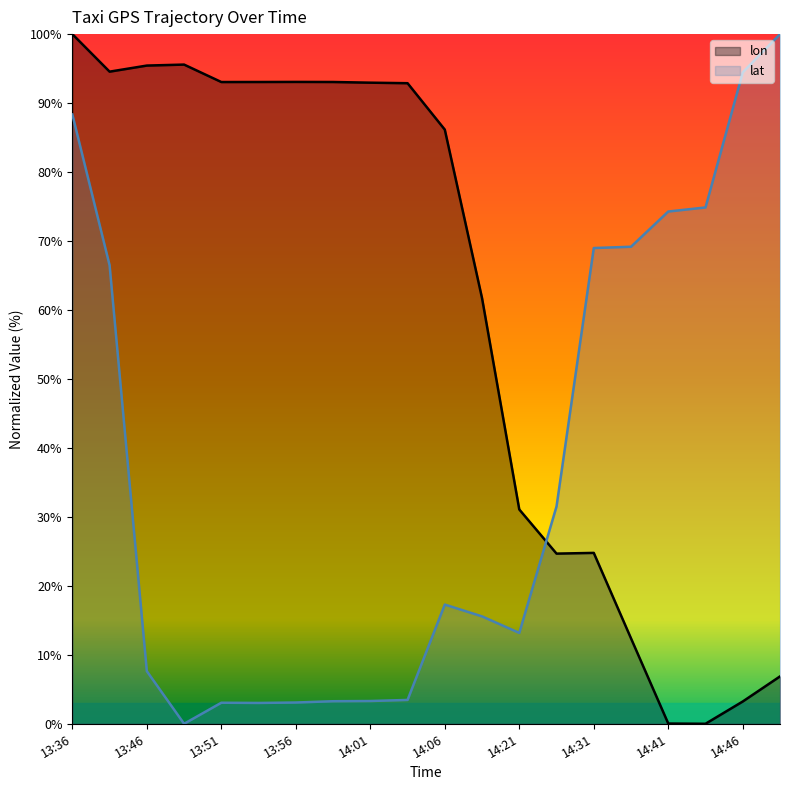

At 13:48, list the series in order from smallest to largest.

lat, lon